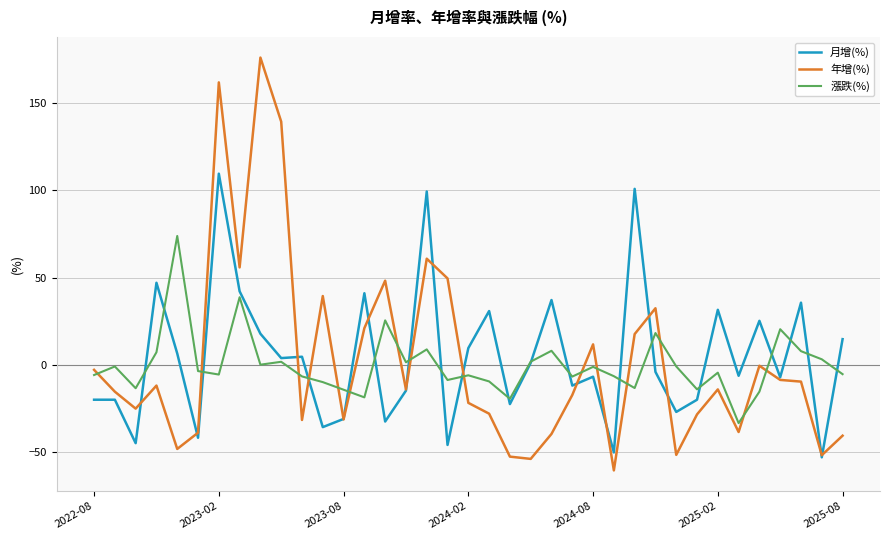

Which series has the largest range (max minus min)?

年增(%)